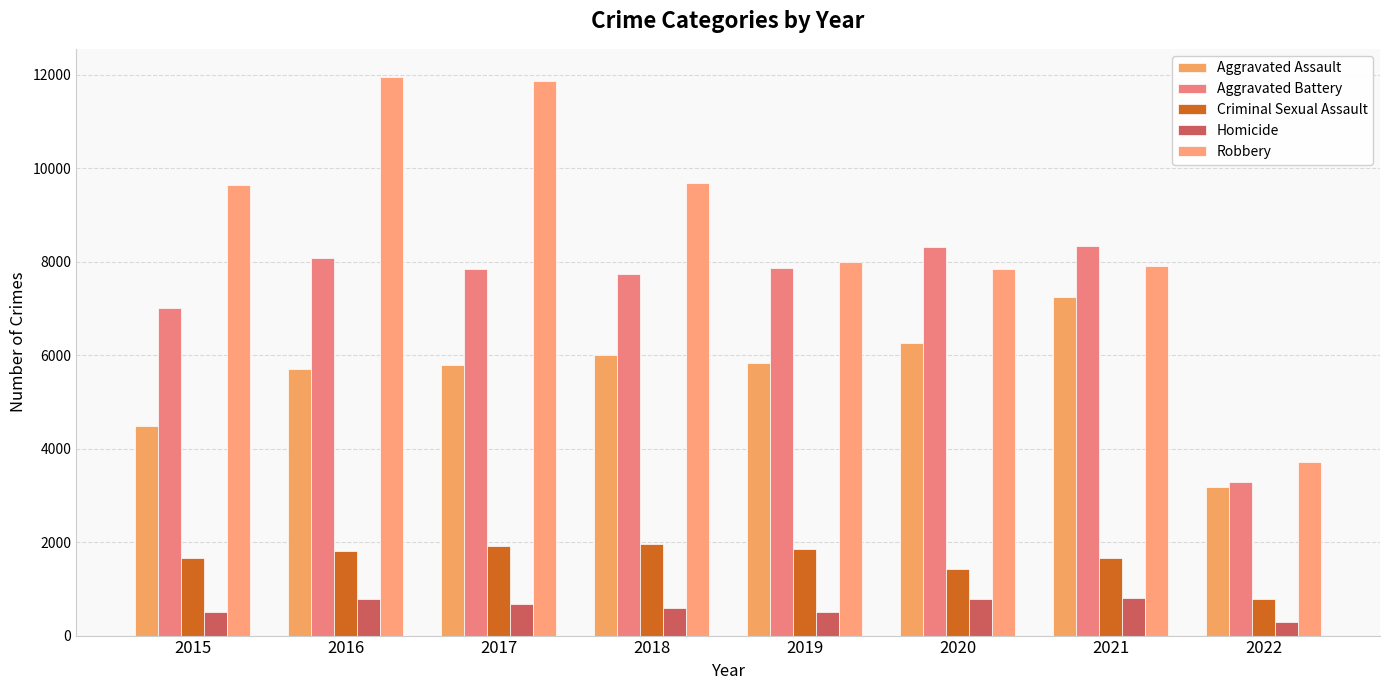

How many bars are there in total?

40